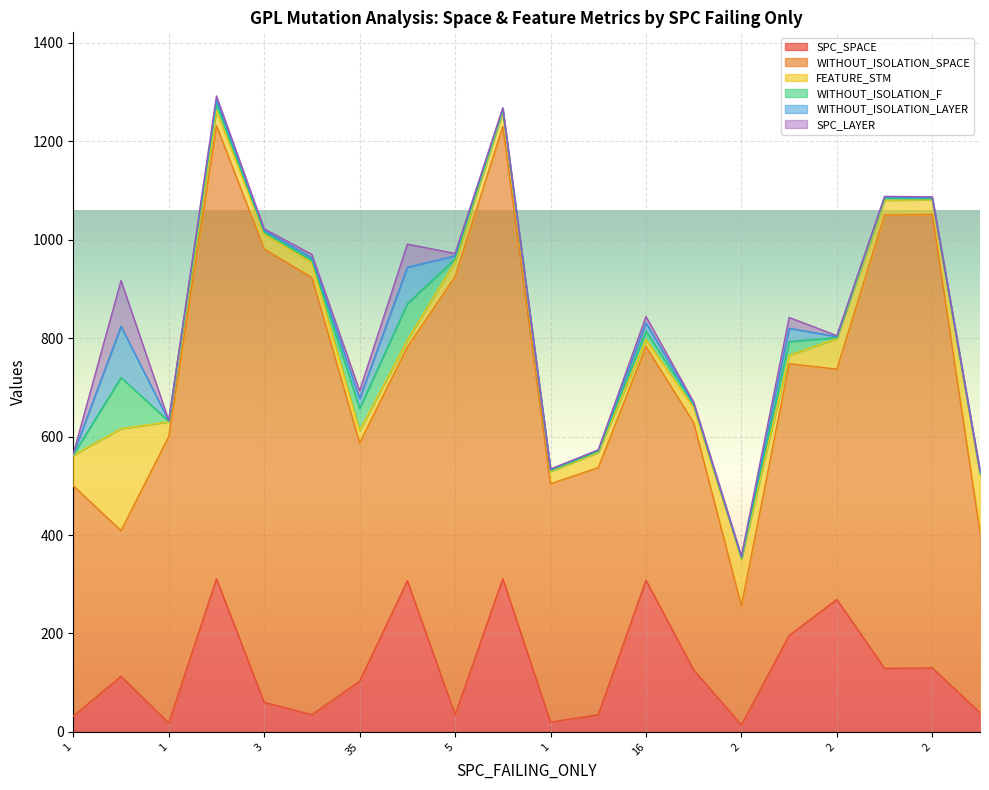

Reading right to left, transcribe all the data shown in this chart.

SPC_SPACE: 39	130	129	269	196	14	126	308	35	20	311	35	307	103	35	60	311	18	113	32
WITHOUT_ISOLATION_SPACE: 366	921	921	468	552	242	502	475	502	484	919	890	475	484	888	921	921	582	296	468
FEATURE_STM: 118	30	30	62	17	95	31	14	31	25	30	30	14	25	30	30	30	30	207	62
WITHOUT_ISOLATION_F: 3	2	4	2	28	2	6	17	2	2	3	6	74	45	5	4	14	1	104	1
WITHOUT_ISOLATION_LAYER: 3	2	2	2	27	2	2	17	2	2	3	6	74	20	5	4	8	1	104	1
SPC_LAYER: 2	2	2	2	22	2	3	13	1	1	2	5	47	16	7	3	8	1	93	1